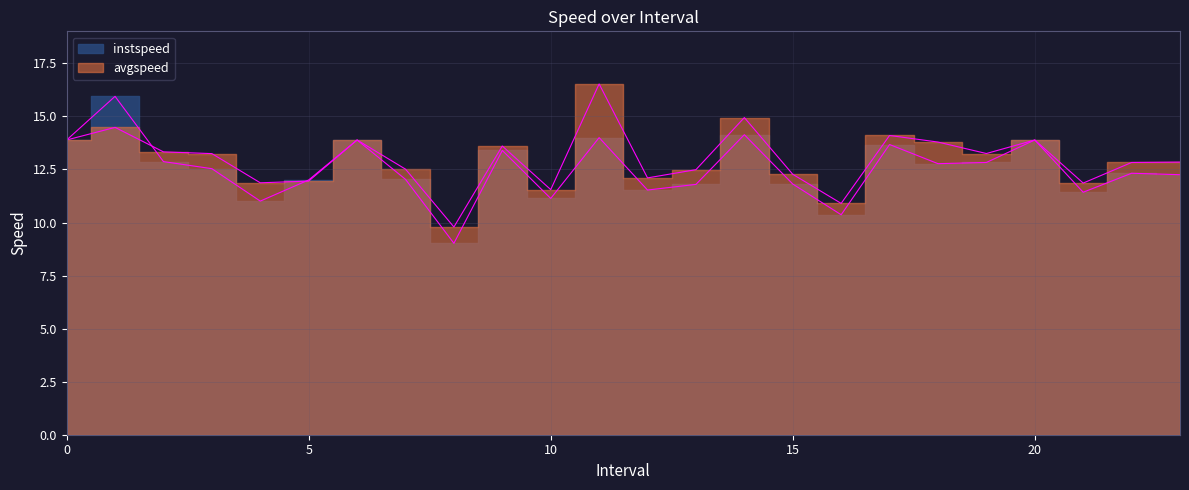

Rank the categories by instspeed value from highest to lowest.

1.0, 14.0, 11.0, 0, 6, 20, 17.0, 9.0, 2.0, 19.0, 18.0, 3.0, 22.0, 23.0, 7.0, 5.0, 15.0, 13.0, 12.0, 21.0, 10.0, 4.0, 16.0, 8.0